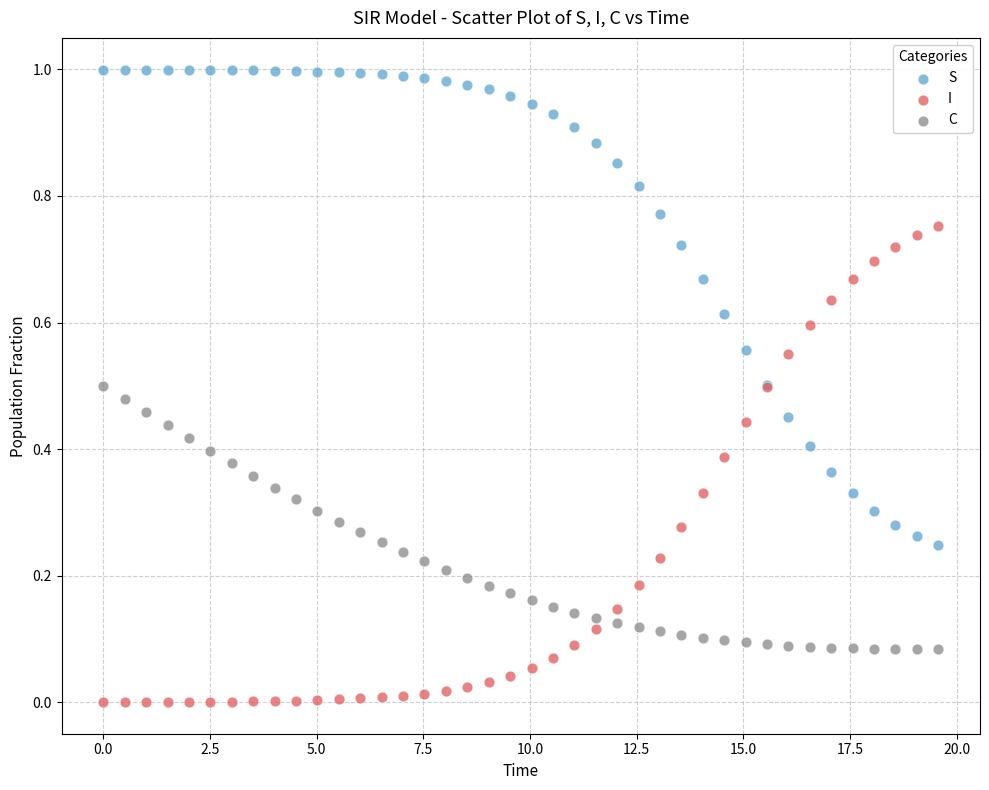

Which series reaches the maximum Y coordinate?

S